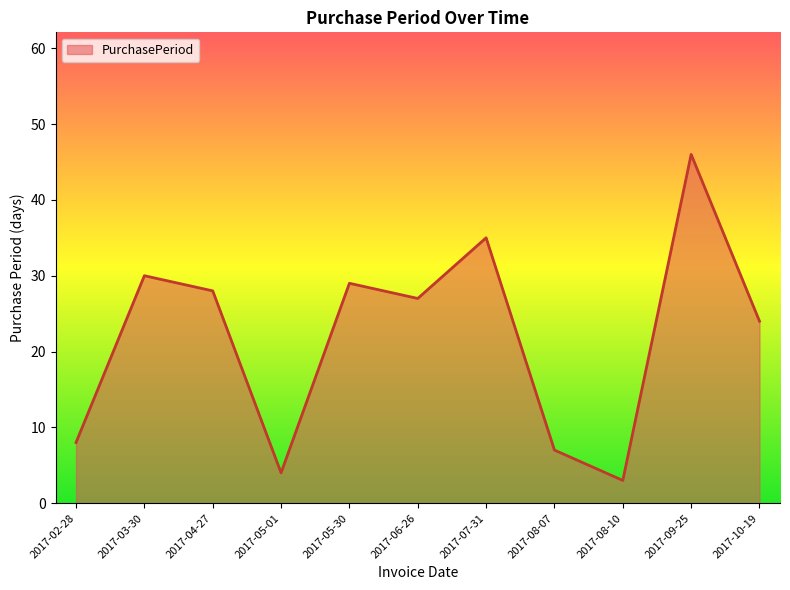

What is the difference between the maximum and minimum values?

43